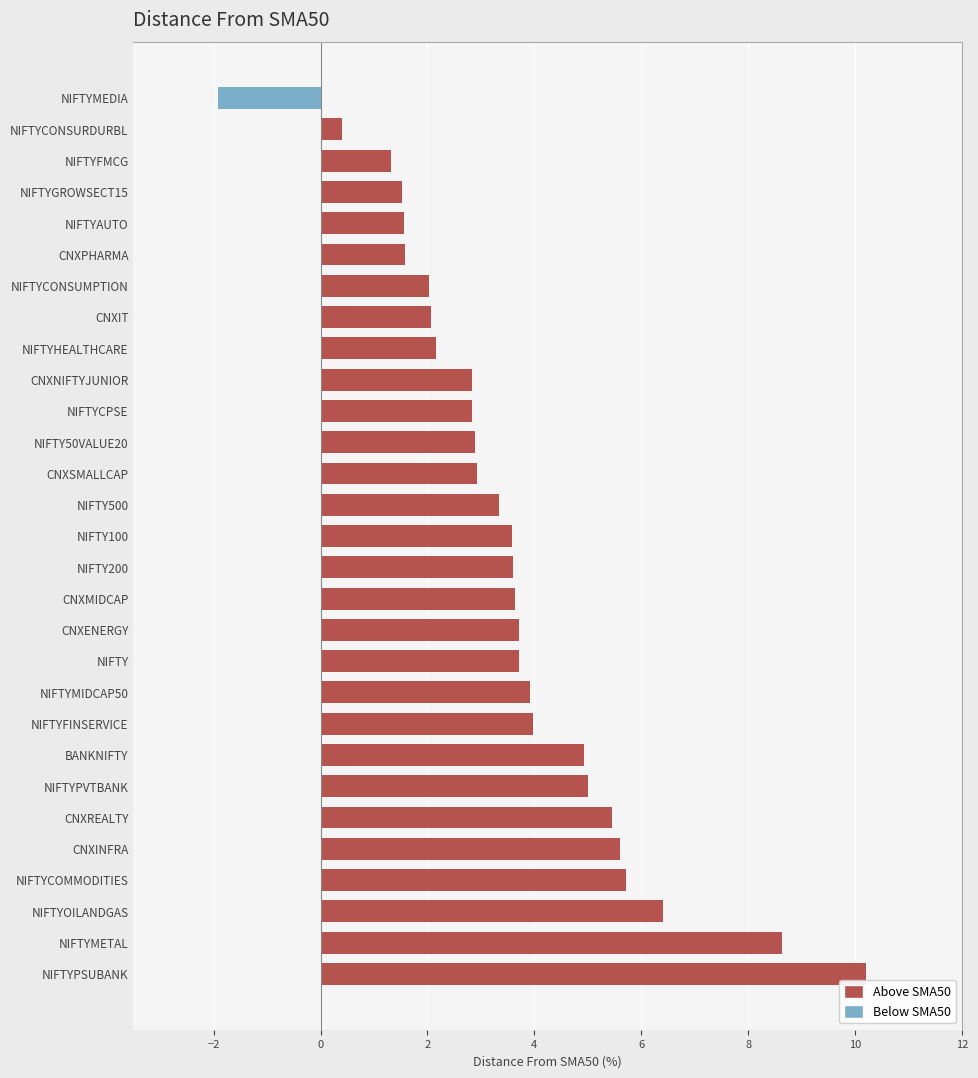

Read the Above SMA50 value at CNXNIFTYJUNIOR.

2.8